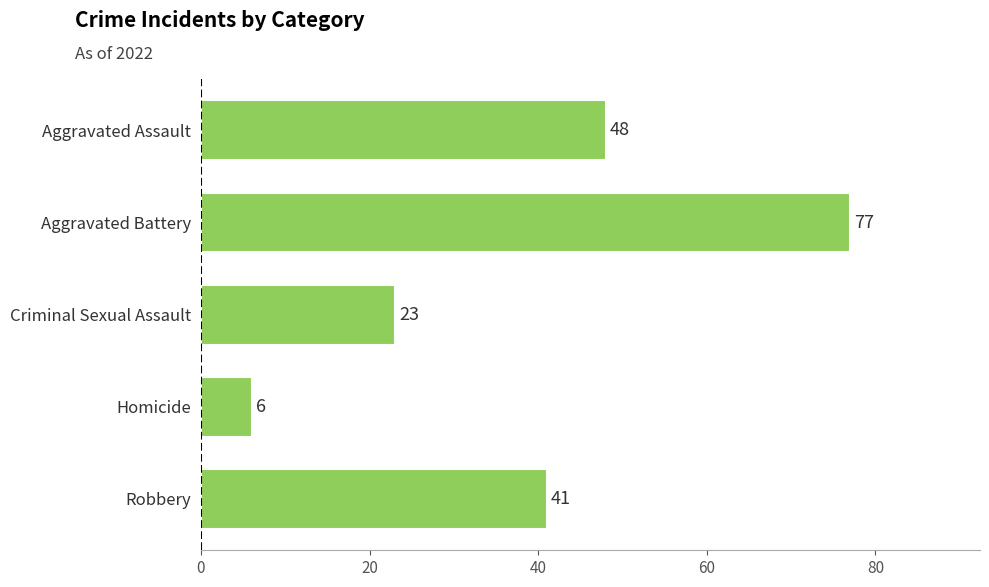

What is the minimum value shown in the chart?

6